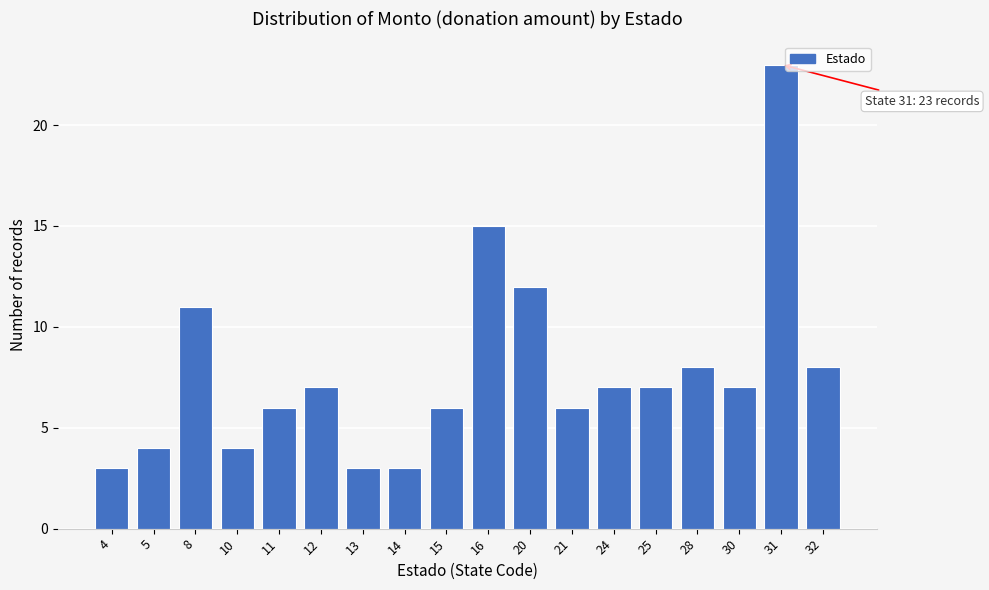

Reading left to right, what are all the values shown in this chart?

3	4	11	4	6	7	3	3	6	15	12	6	7	7	8	7	23	8